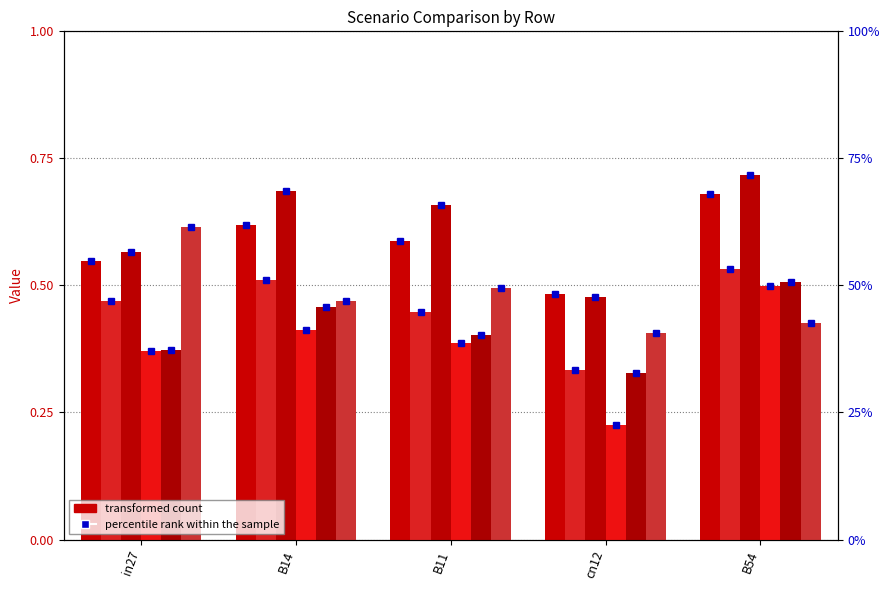

At which label does job332_scenario3_632 reach its peak?

in27